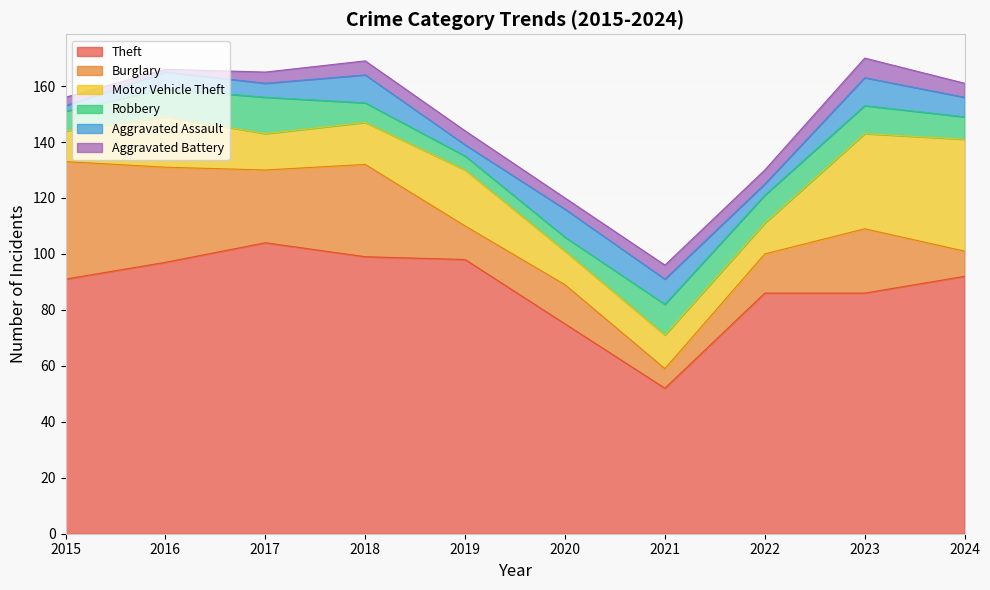

Count the number of data series in this chart.

6